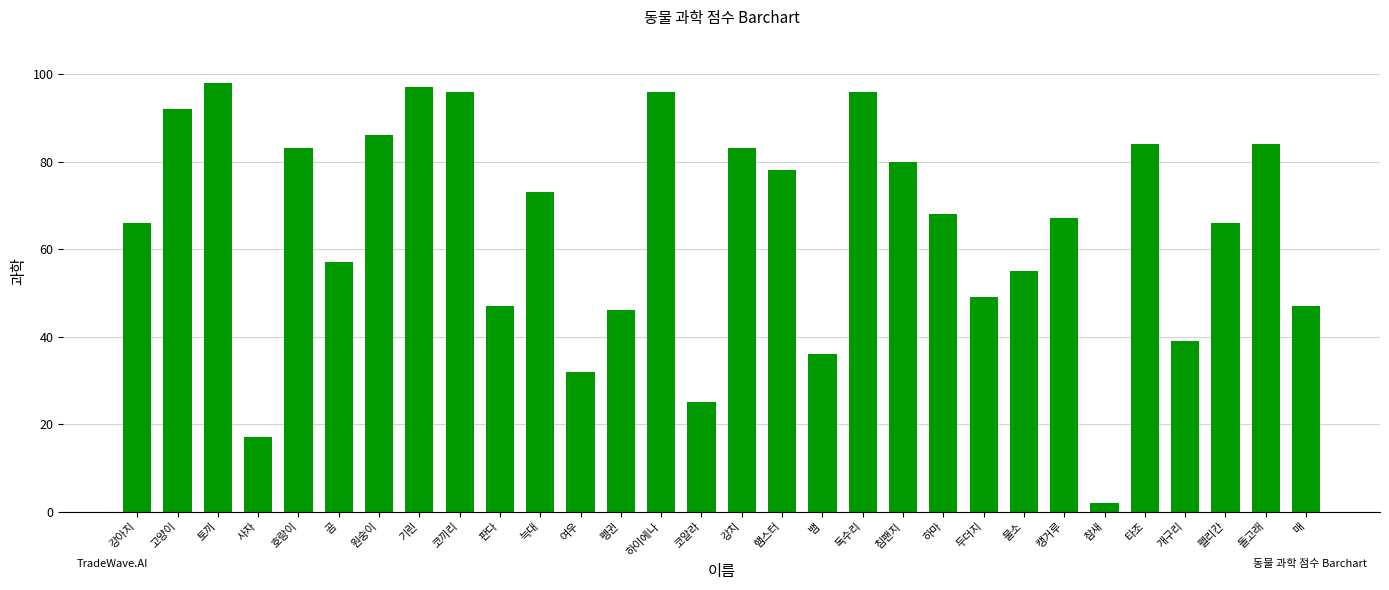

Reading left to right, what are all the values shown in this chart?

66	92	98	17	83	57	86	97	96	47	73	32	46	96	25	83	78	36	96	80	68	49	55	67	2	84	39	66	84	47